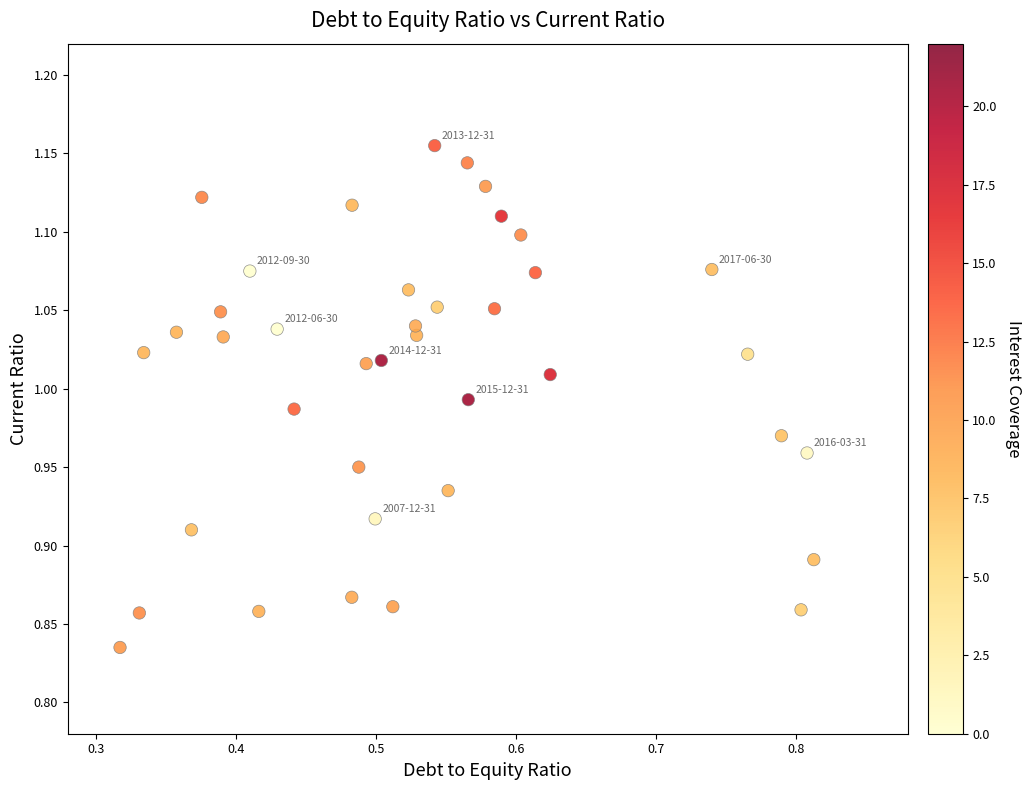

What is the range of Y values (max minus min)?

0.3